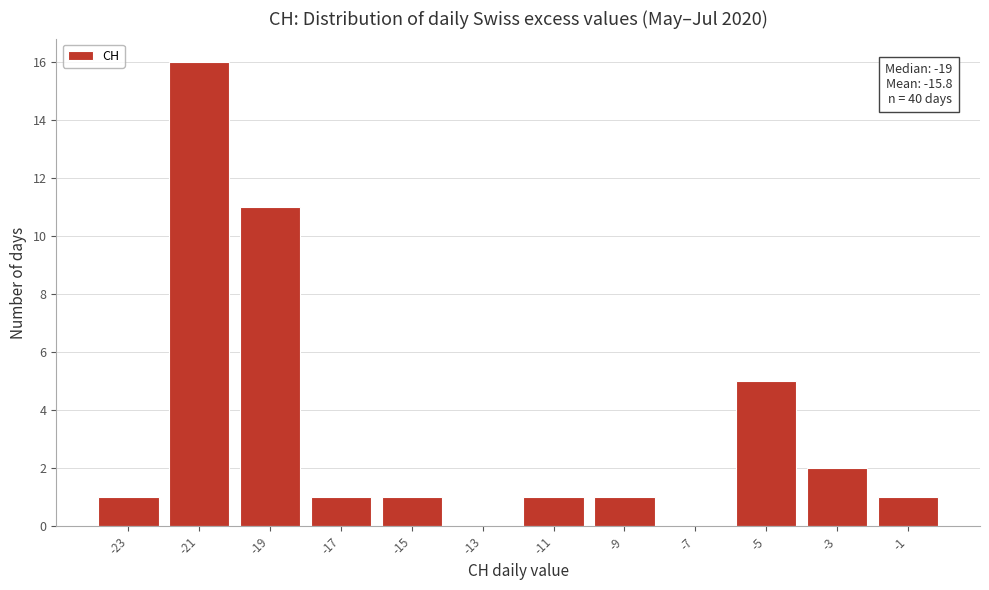

Reading left to right, extract all data points from this chart.

-23=1	-21=16	-19=11	-17=1	-15=1	-13=0	-11=1	-9=1	-7=0	-5=5	-3=2	-1=1